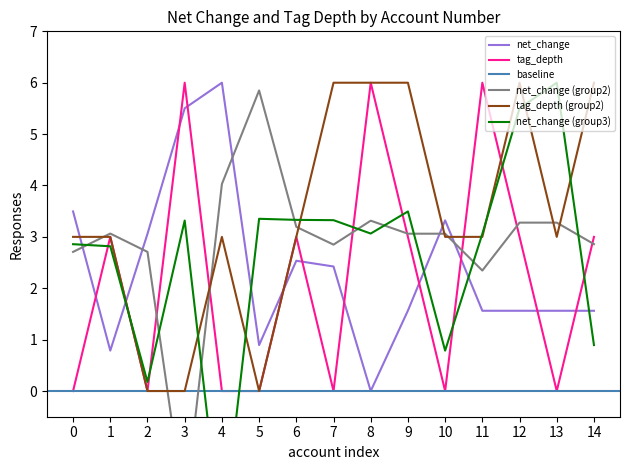

The net_change series shows 1.6 at 9. True or false?

True